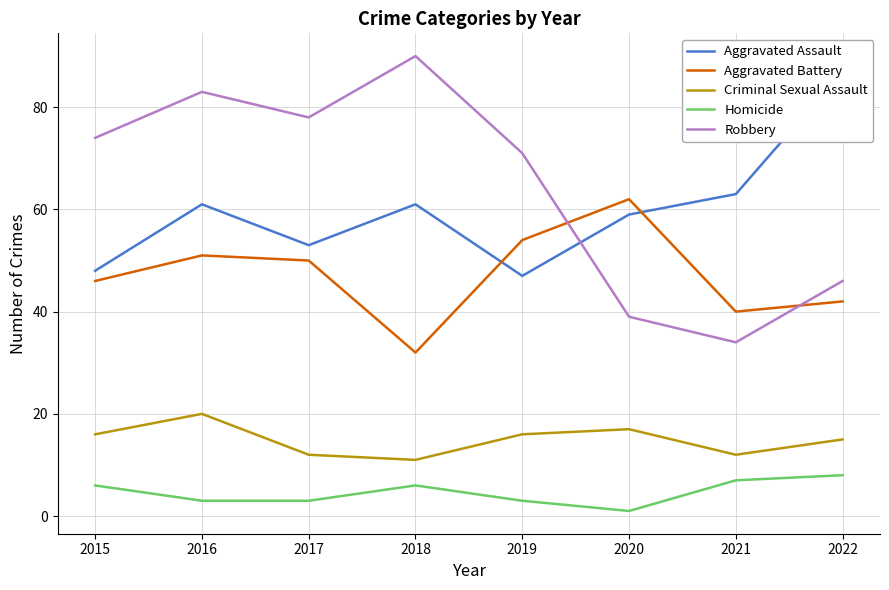

What are all the series names shown in the legend?

Aggravated Assault, Aggravated Battery, Criminal Sexual Assault, Homicide, Robbery